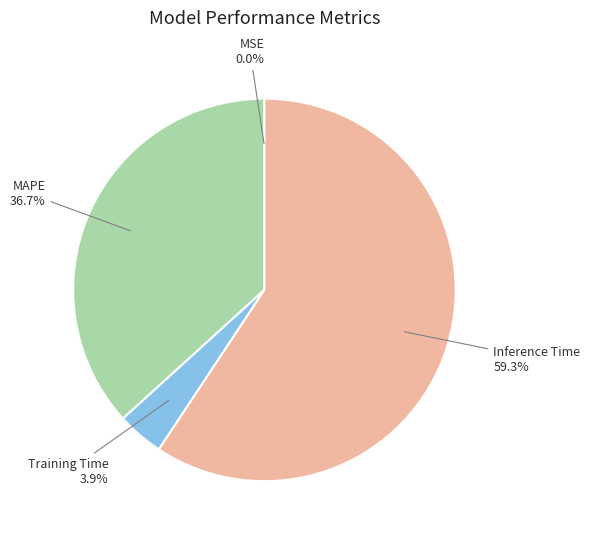

To the nearest percent, what is the difference between the largest and smallest slice percentages?

59%